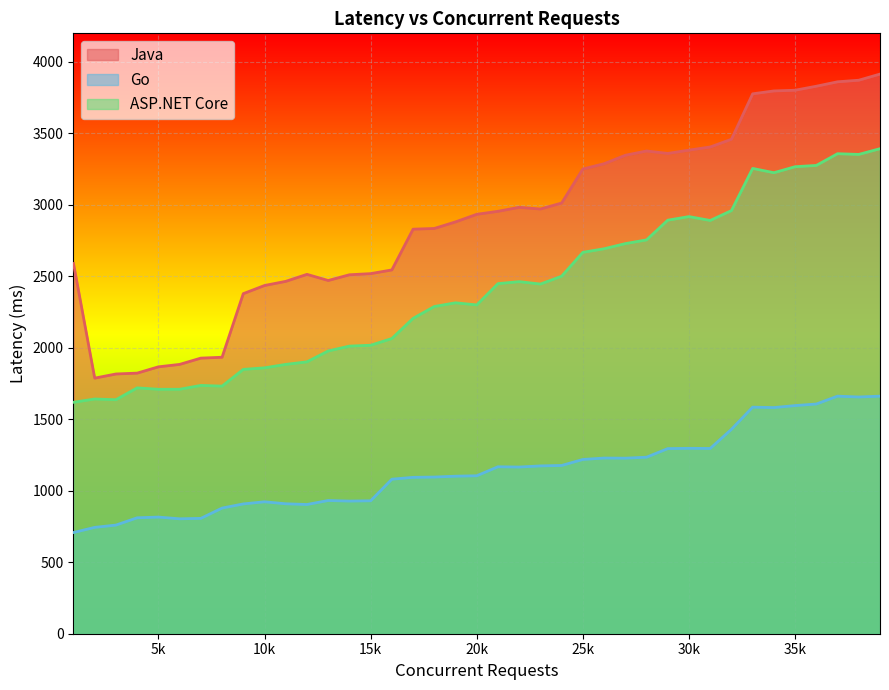

Read the ASP.NET Core value at 15k, to the nearest 10.

2020